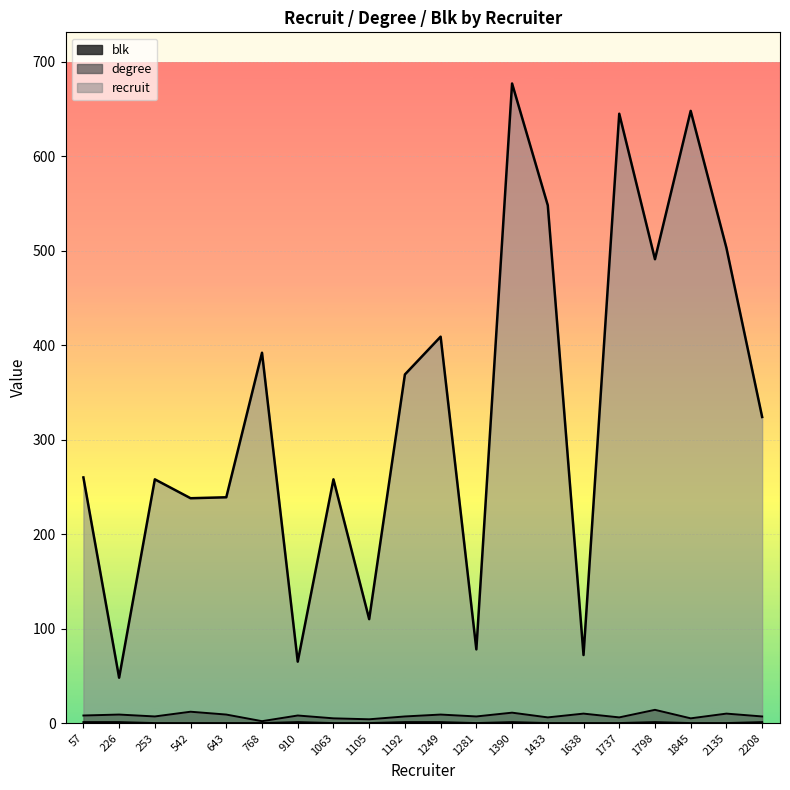

Is it true that degree equals 2 at 2208?

False